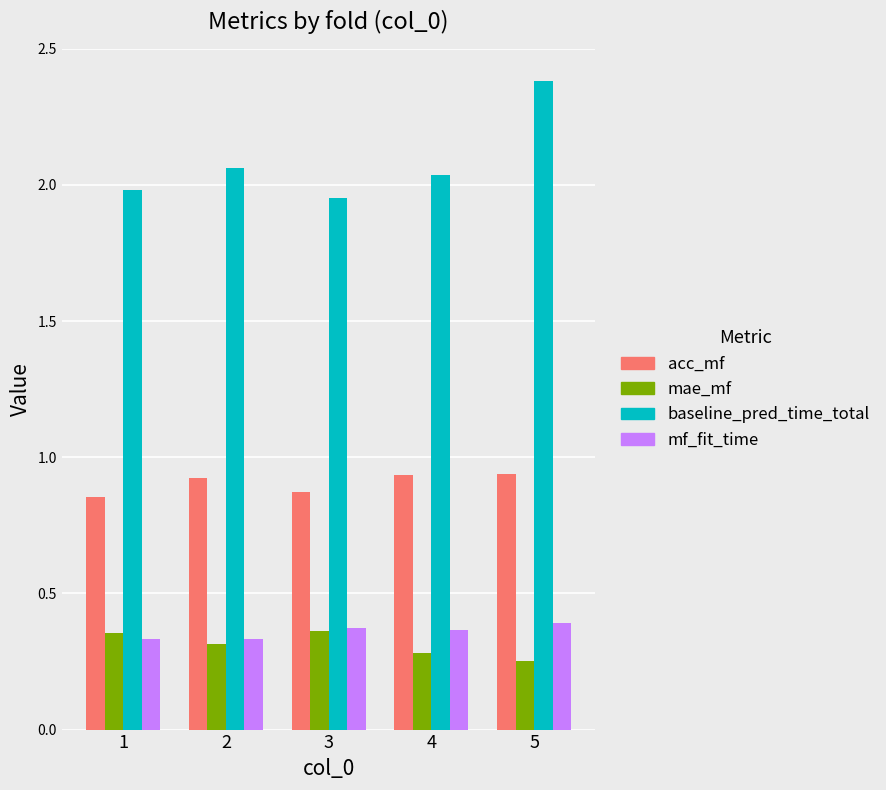

Is it true that mae_mf equals 0.1 at 5?

False